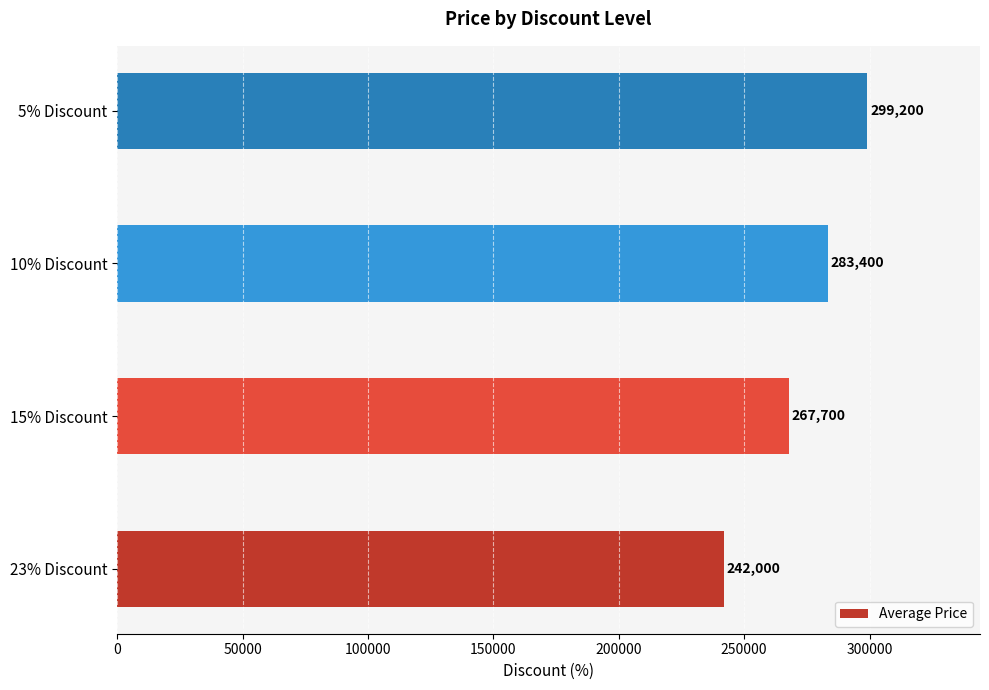

What is the change in value from 23% Discount to 10% Discount?

+41400